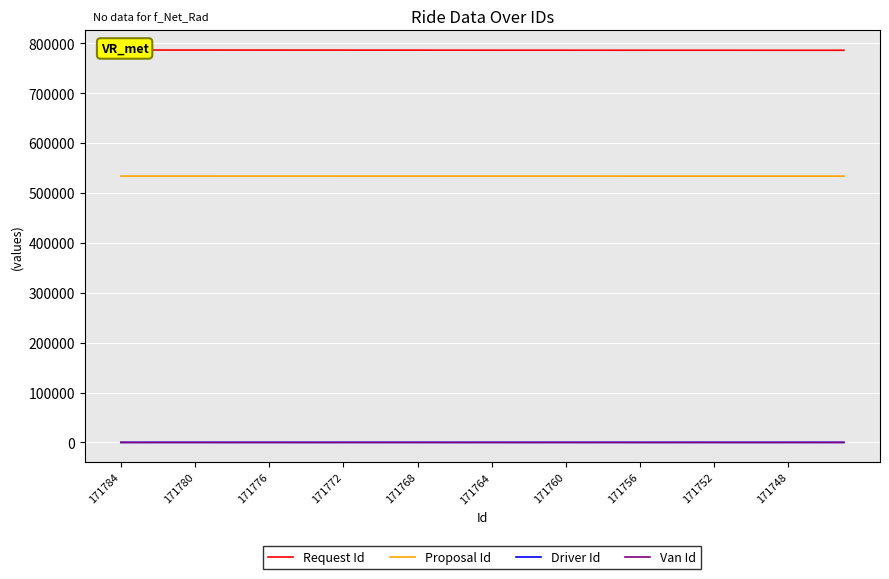

What is the greatest value displayed?

786339